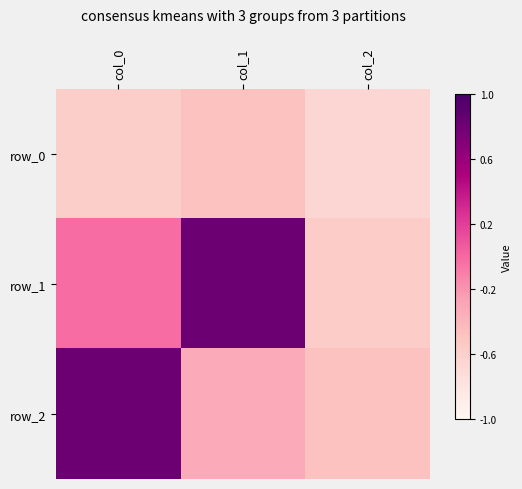

The row_2 series shows -0.3 at col_1. True or false?

True